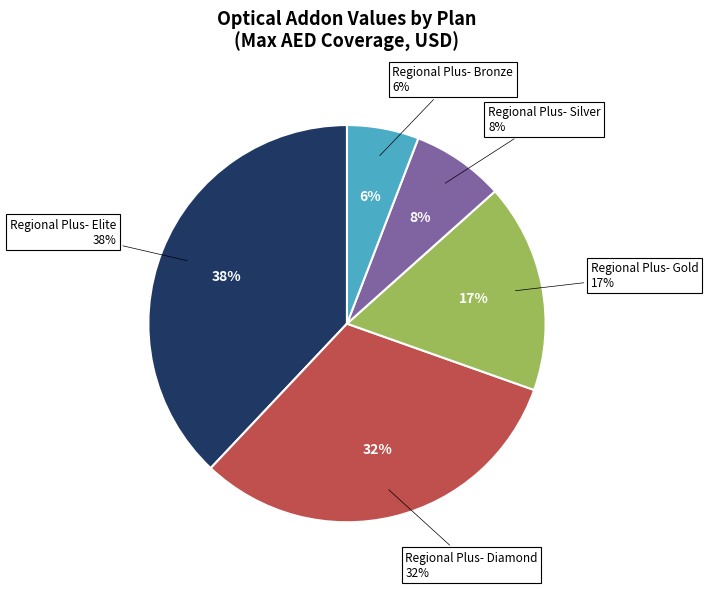

What is the ratio of the value at Regional Plus- Bronze to the value at Regional Plus- Diamond?

0.2